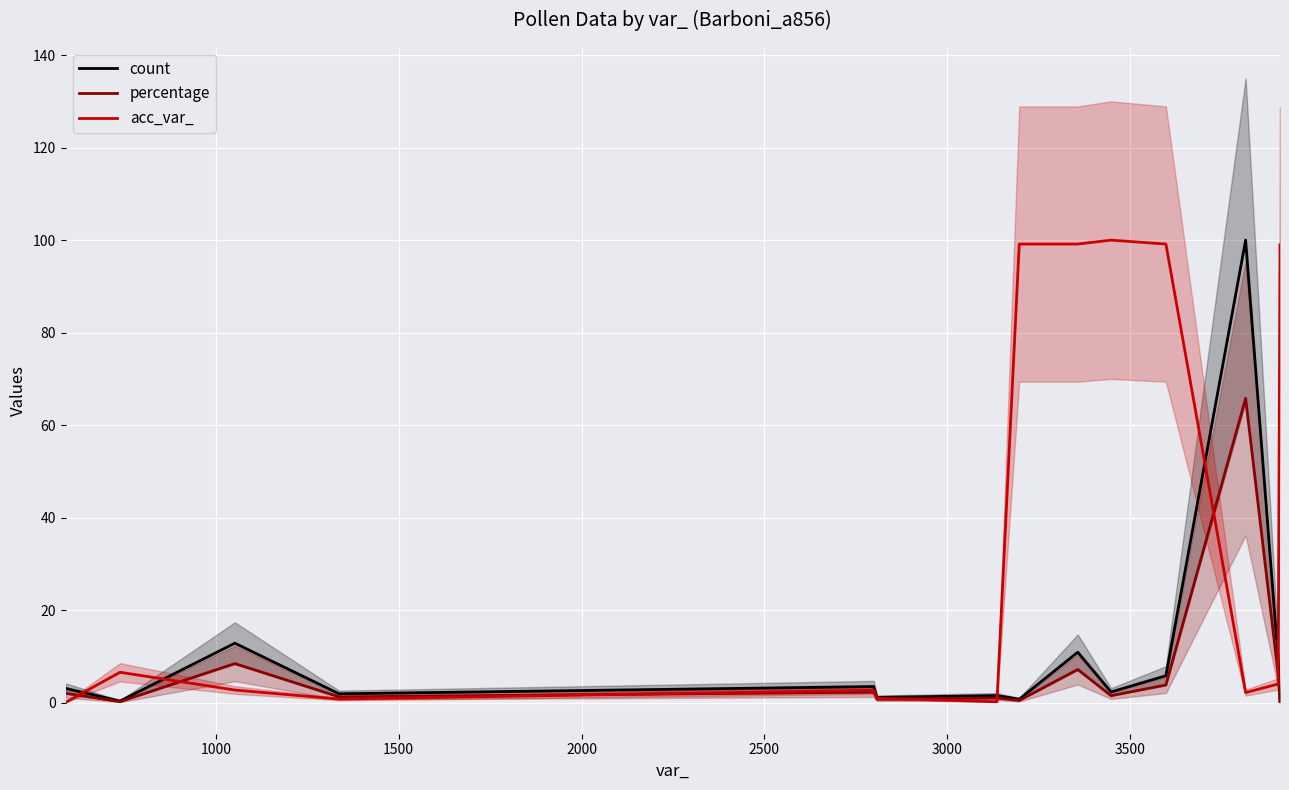

True or false: count has more than 0 points higher than both neighbors.

True